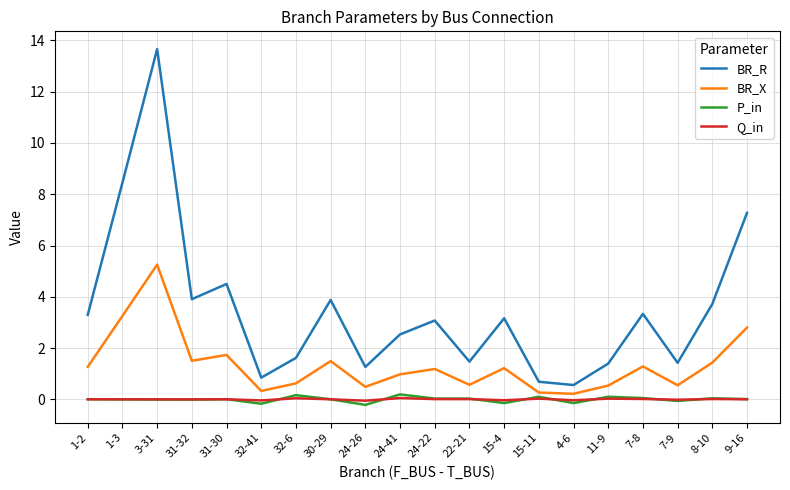

Which series has the widest spread of values?

BR_R